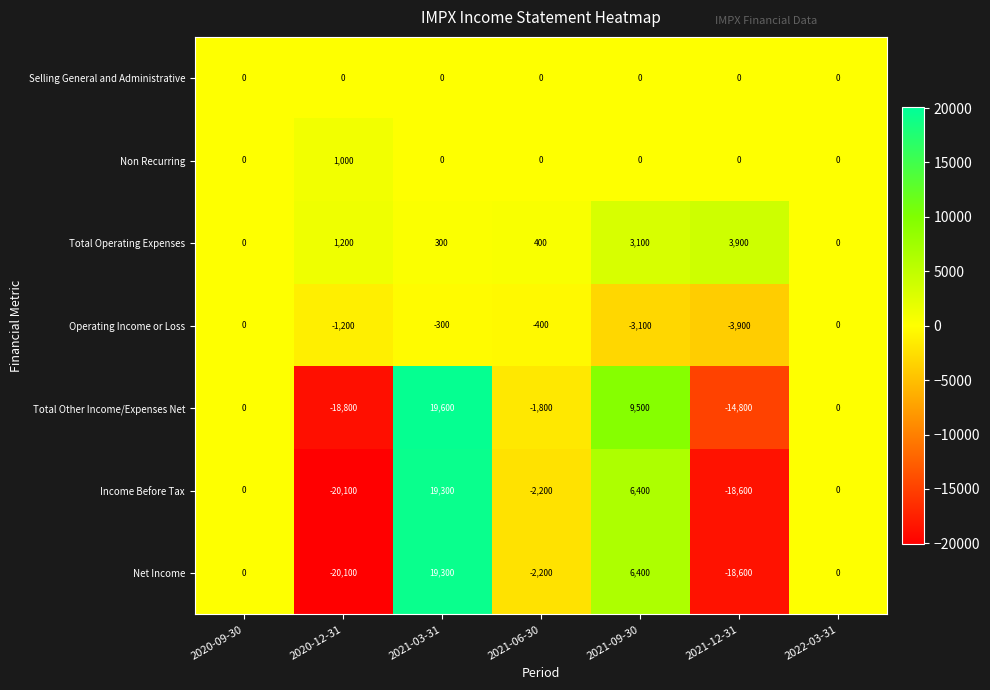

Read the Net Income value at 2020-12-31.

-20100